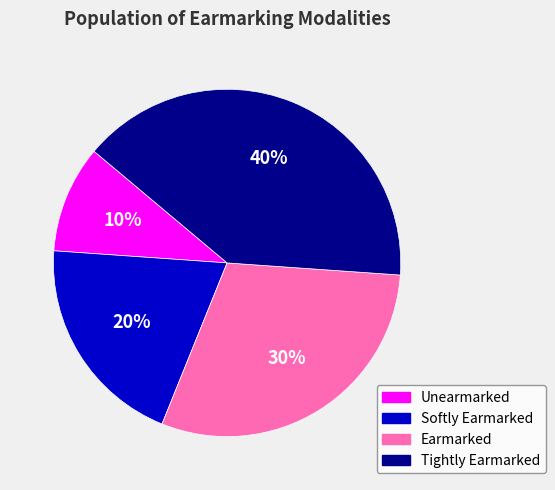

How many slices are in this pie chart?

4